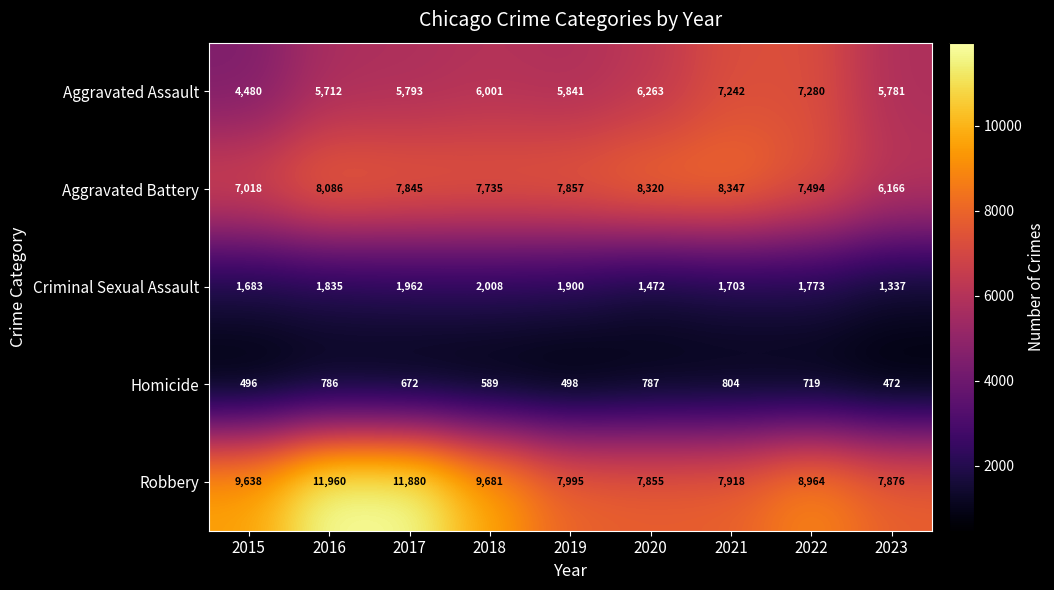

How many series are shown in this chart?

5